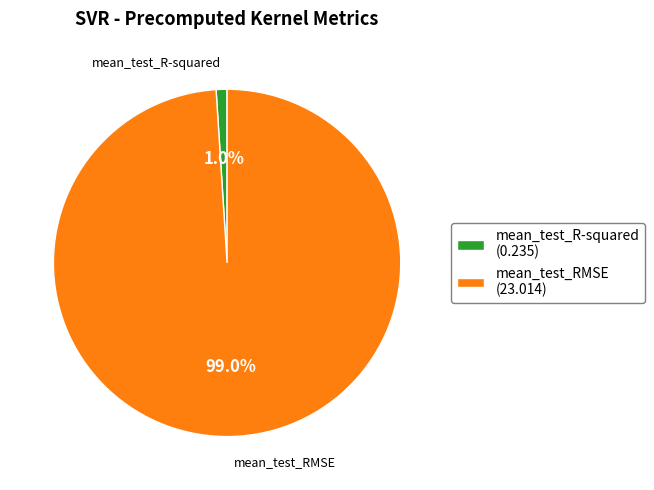

Is there a majority slice in this chart?

Yes